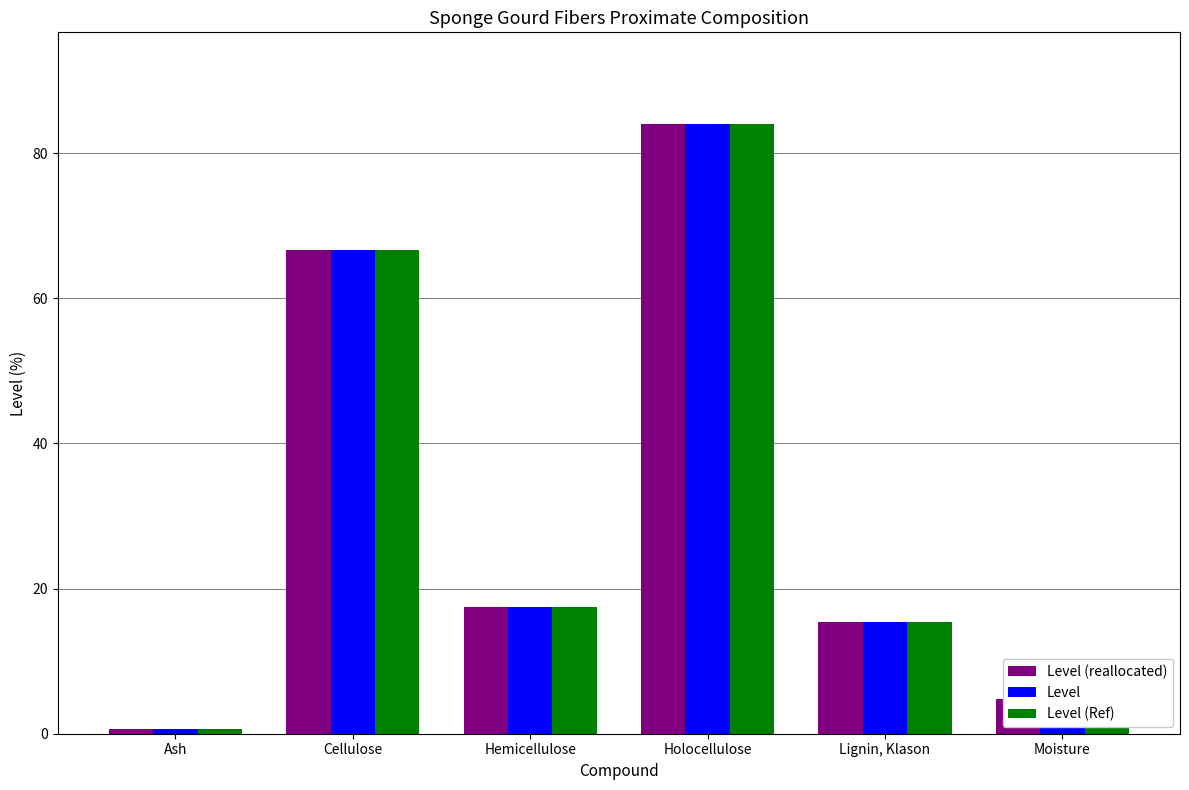

At which label is Level (Ref) closest to 42?

Hemicellulose